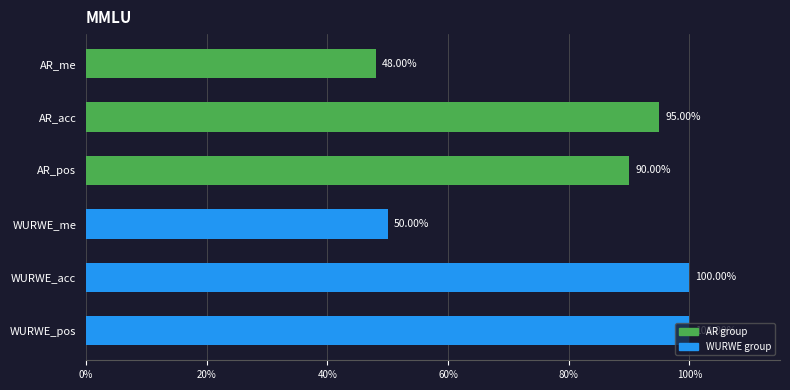

Does the chart contain any negative values?

No